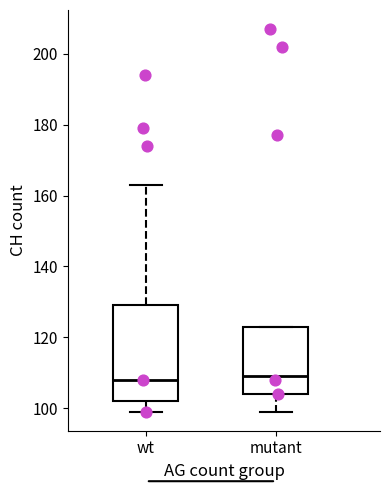

Where does the median line of the box for wt sit on the y-axis? The values are not printed on the chart, so give them approximately, as read against the axis.

108